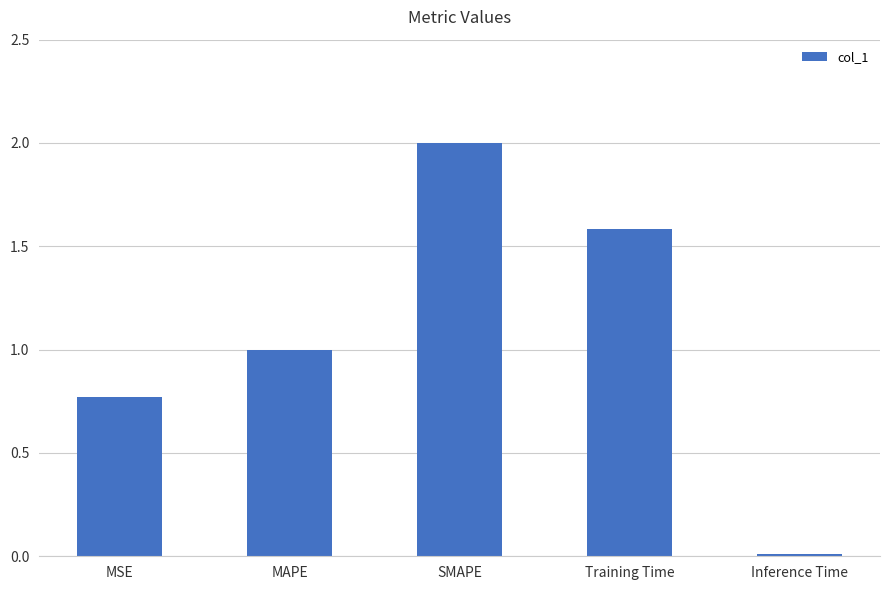

Rank the categories by value from highest to lowest.

SMAPE, Training Time, MAPE, MSE, Inference Time